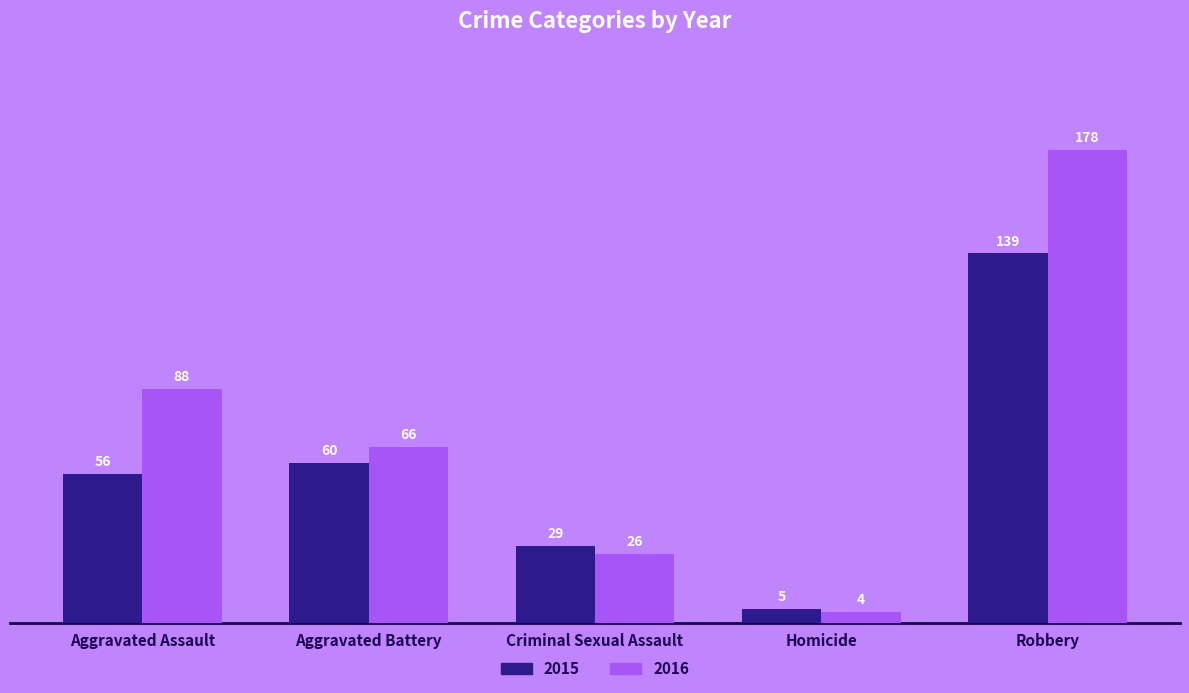

How many data points in 2016 are less than 66?

2